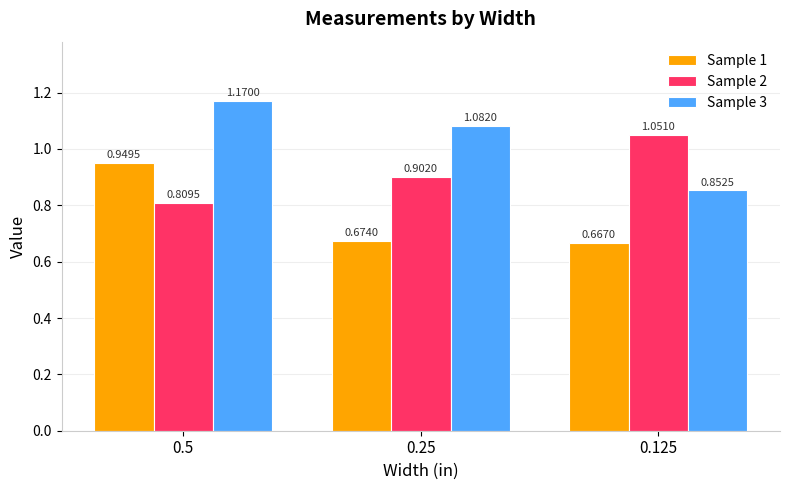

The Sample 3 series shows 0.4 at 0.125. True or false?

False